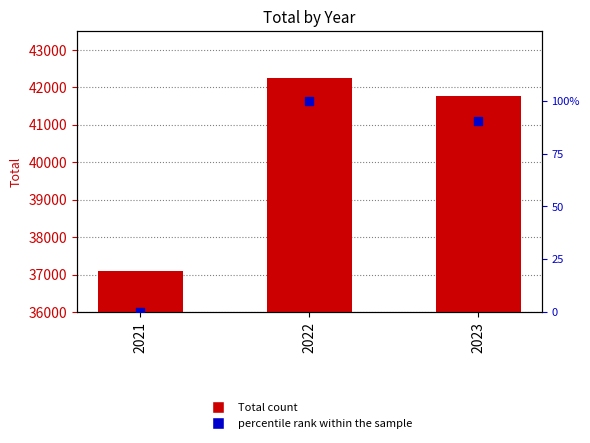

At how many categories does at least one series exceed 12716?

3